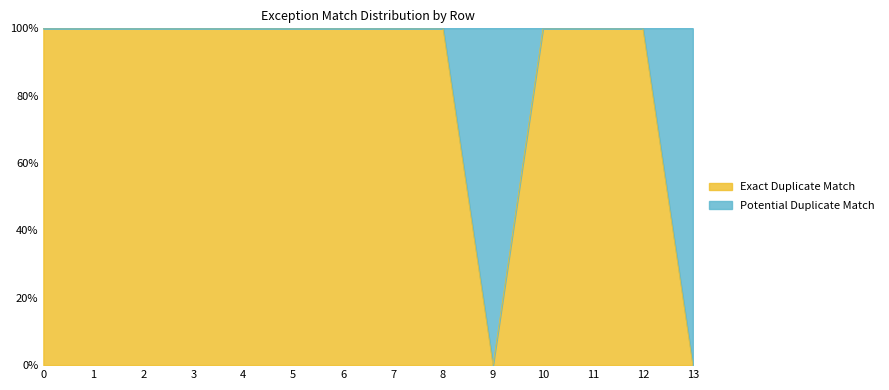

What is the difference between the second highest and minimum values?

100